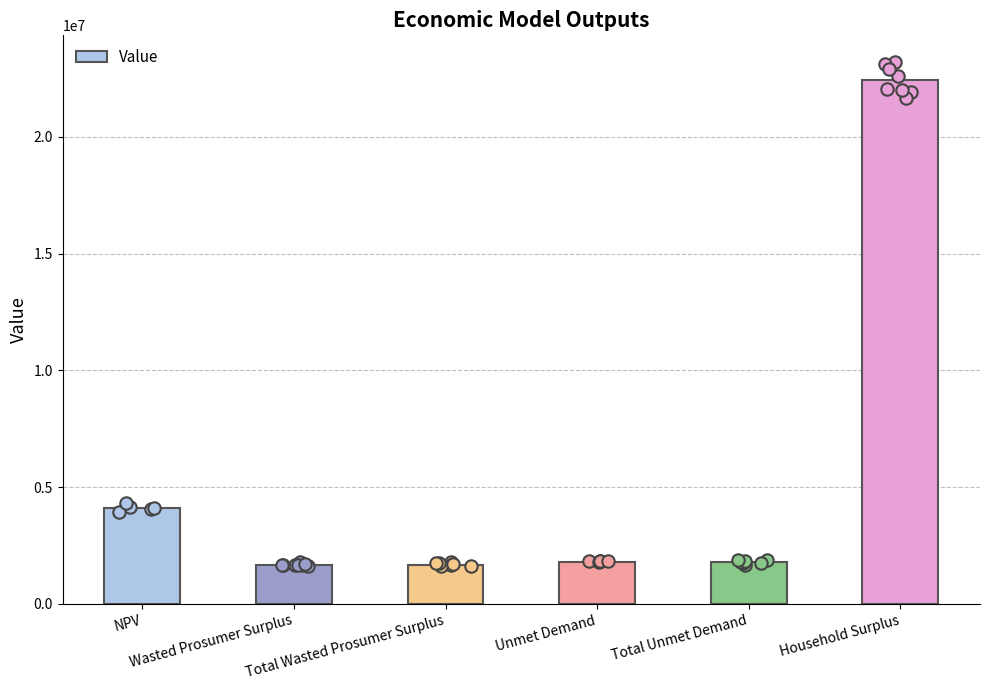

What is the change in value from Unmet Demand to Household Surplus?

+20620002.2